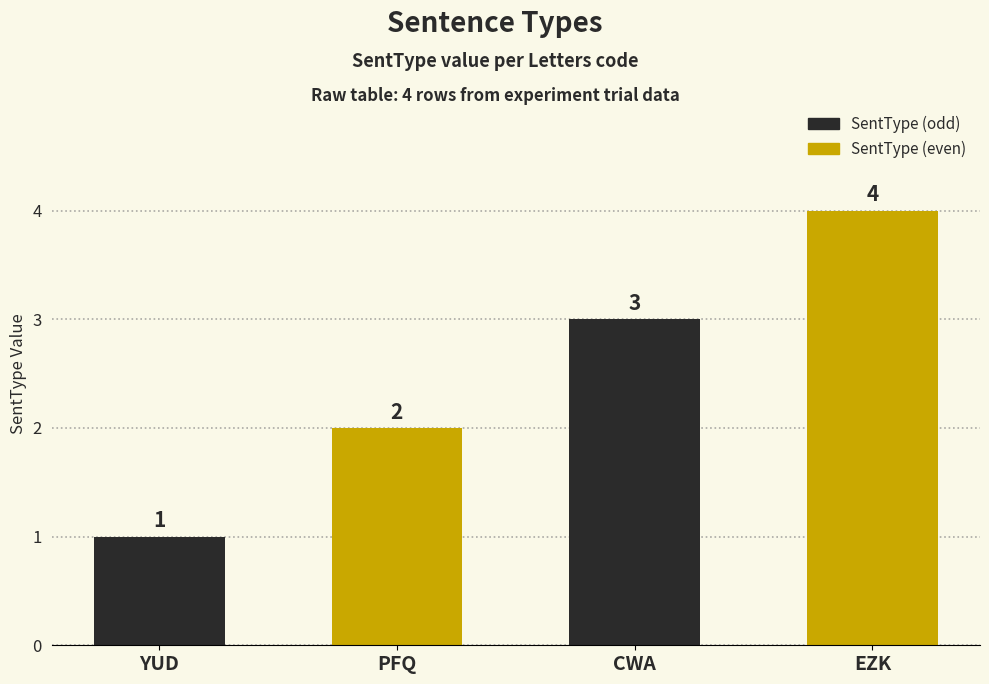

What are all the series names shown in the legend?

SentType (odd), SentType (even)